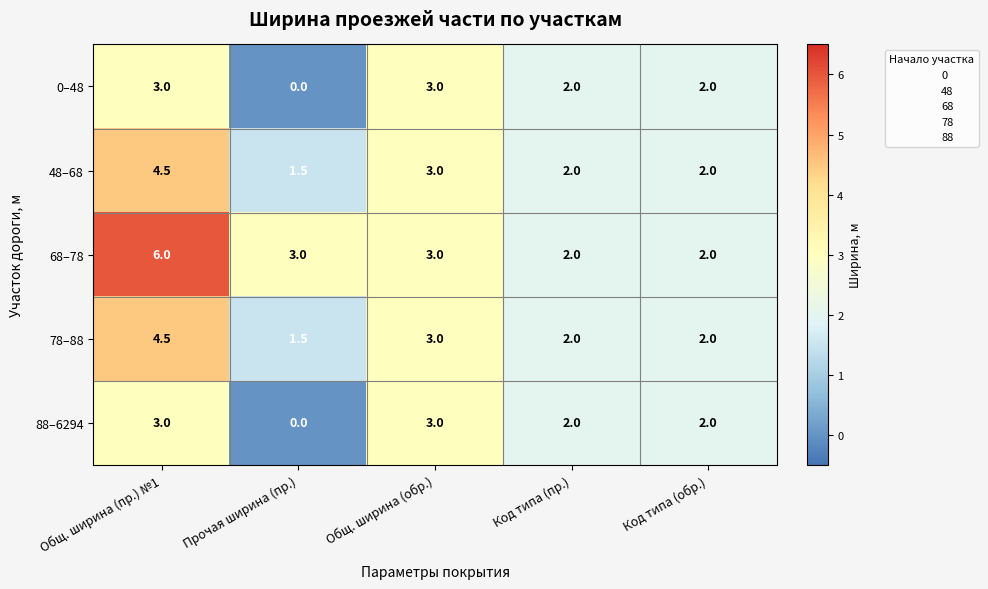

At which label does 78–88 first exceed 2?

Общ. ширина (пр.) №1